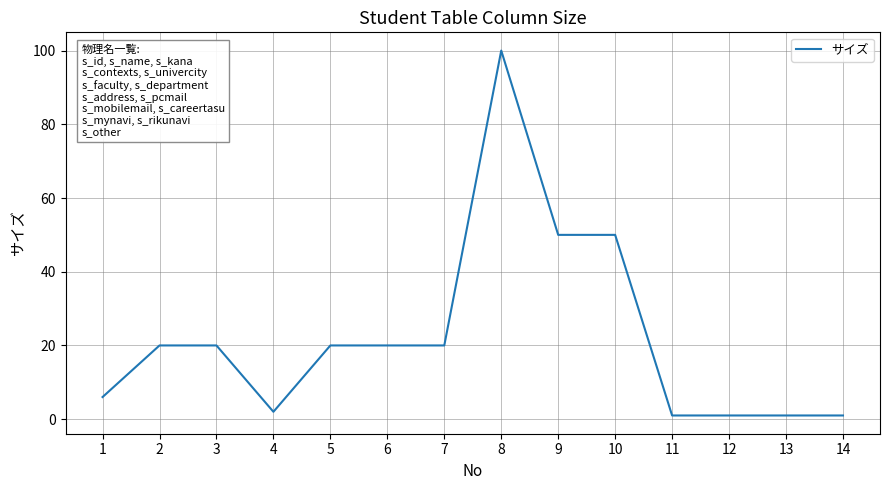

True or false: the data shows 1 at 11.

True